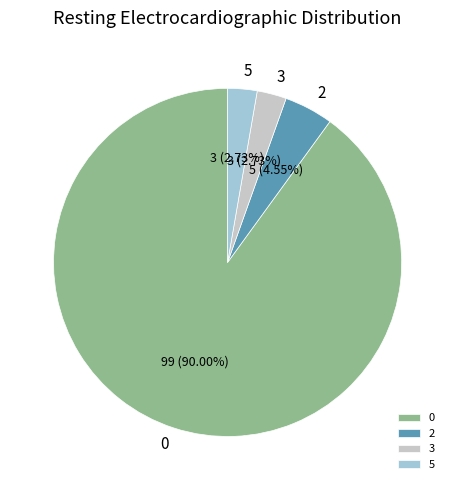

Does 2 account for over 50% of the chart?

No